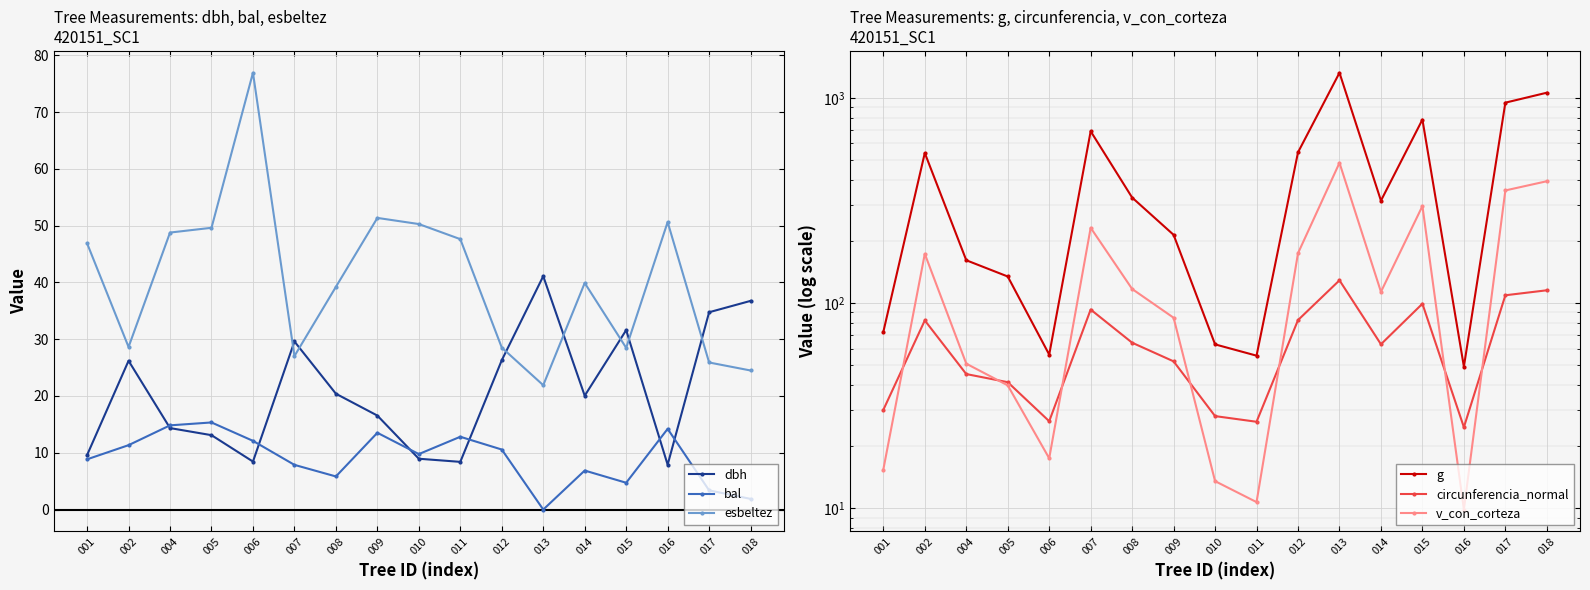

Reading left to right, transcribe all the data shown in this chart.

dbh: 9.6	26.2	14.3	13.1	8.4	29.6	20.4	16.6	8.9	8.4	26.3	41.1	20.1	31.6	7.9	34.8	36.8
bal: 8.8	11.3	14.8	15.3	12.1	7.9	5.8	13.5	9.8	12.8	10.6	0.0	6.9	4.7	14.2	3.4	1.9
esbeltez: 46.9	28.6	48.8	49.6	76.9	27.0	39.2	51.4	50.3	47.6	28.5	21.9	39.9	28.5	50.6	25.9	24.5
g: 72.4	539.1	161.7	134.8	56.1	688.1	326.9	215.1	62.9	55.4	543.2	1326.7	315.7	784.3	49.0	948.4	1060.7
circunferencia_normal: 30.2	82.3	45.1	41.1	26.6	93.0	64.1	52.0	28.1	26.4	82.6	129.1	63.0	99.3	24.8	109.2	115.5
v_con_corteza: 15.4	173.8	50.7	39.7	17.5	232.9	117.1	84.8	13.6	10.7	175.0	482.7	113.5	297.2	9.8	354.1	392.7